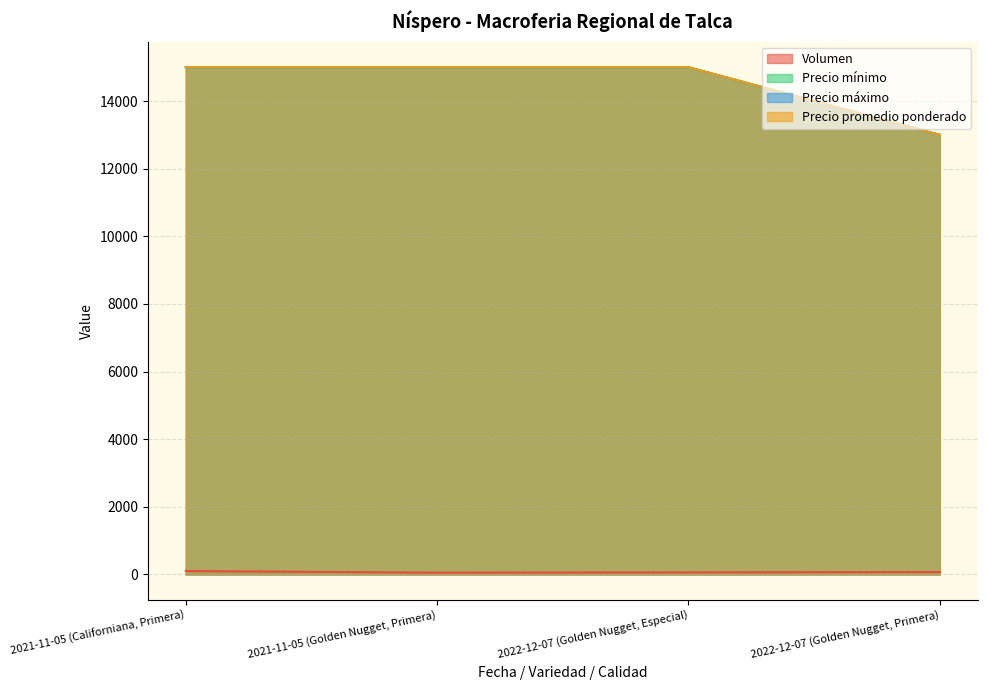

What is the label of the 4th point from the left?

2022-12-07 (Golden Nugget, Primera)